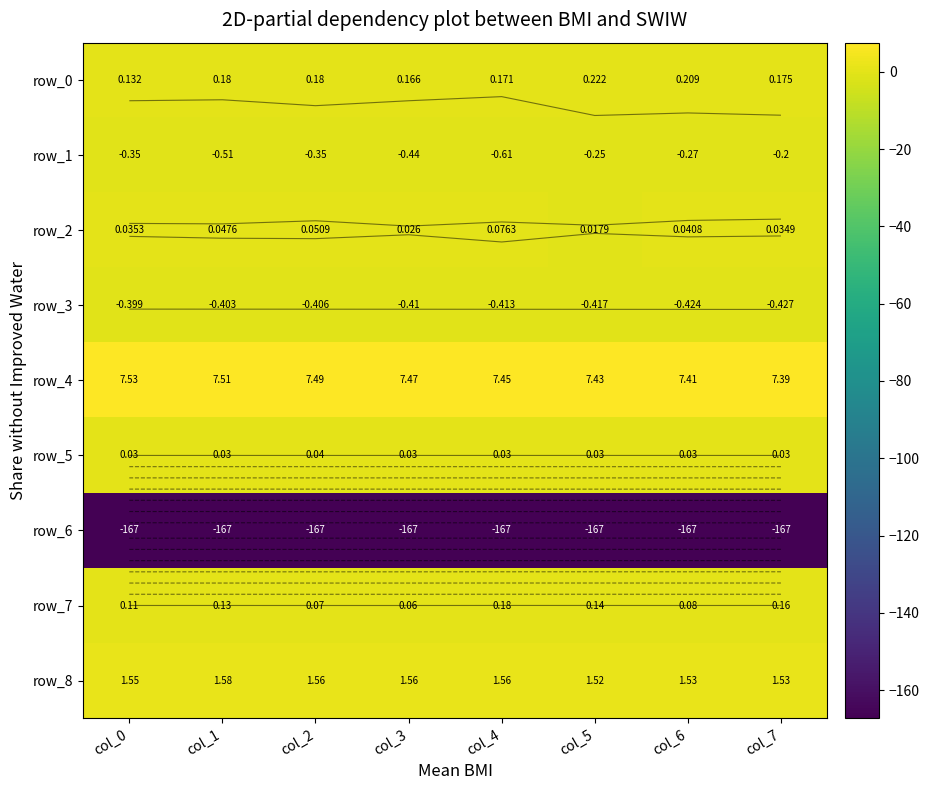

True or false: row_6 has a value of -167.0 at col_7.

True